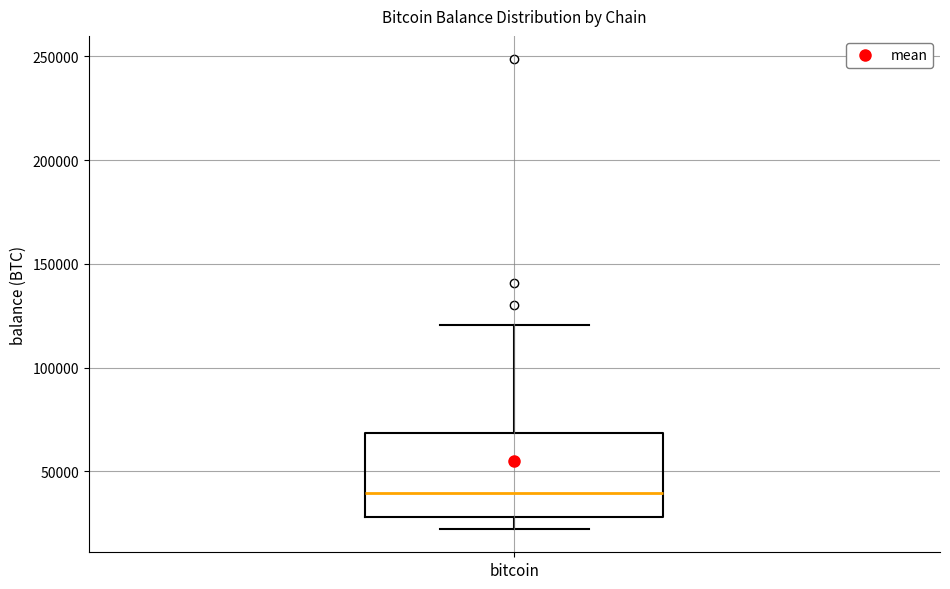

Read this box plot against the y-axis: the position of the median line, the range covered by the box, and the ends of both whiskers. The values are not printed on the chart, so give them approximately, as read against the axis.

median 40000, box 30000 to 70000, whiskers 20000 to 120000